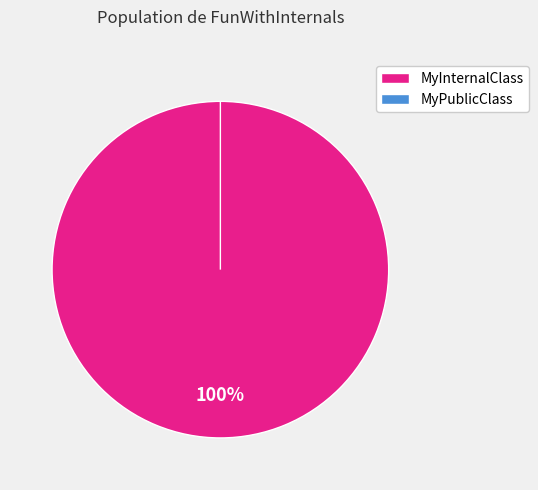

Does MyInternalClass account for over 50% of the chart?

Yes